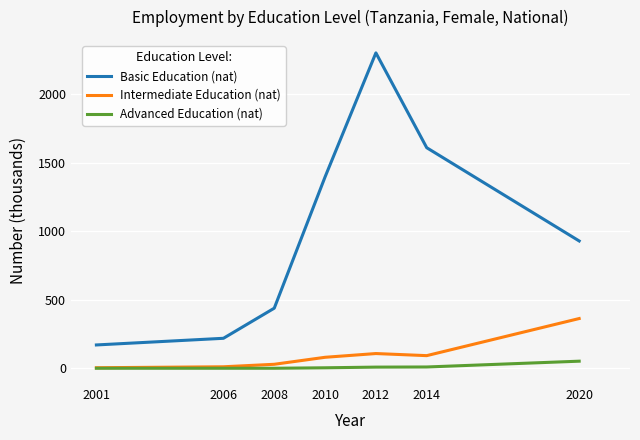

The value of Intermediate Education (nat) at 2020 is 362.9. True or false?

True